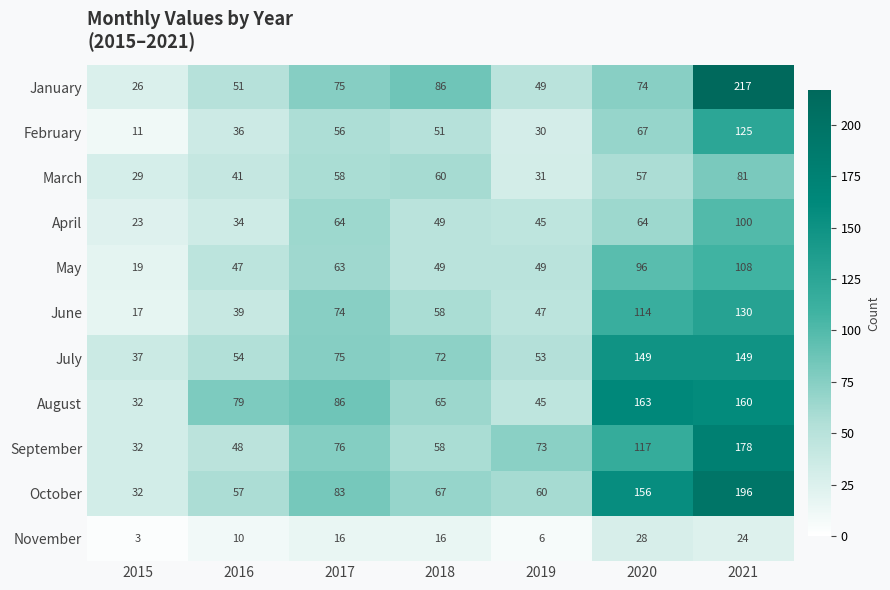

What is the difference between the highest and lowest values at 2017?

70